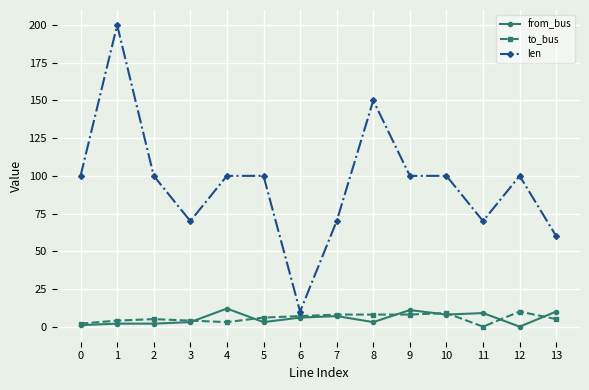

At 4, list the series in order from smallest to largest.

to_bus, from_bus, len